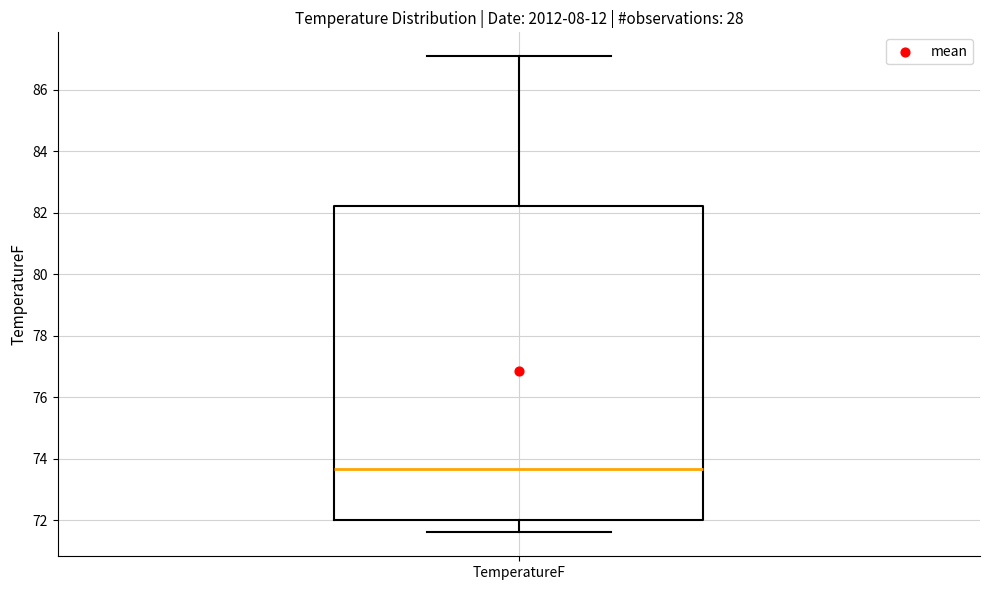

Transcribe this box plot: give where the median line is, the range the box spans, and where the two whiskers end, as read against the y-axis. The values are not printed on the chart, so give them approximately, as read against the axis.

median 73.6, box 72.0 to 82.2, whiskers 71.6 to 87.2